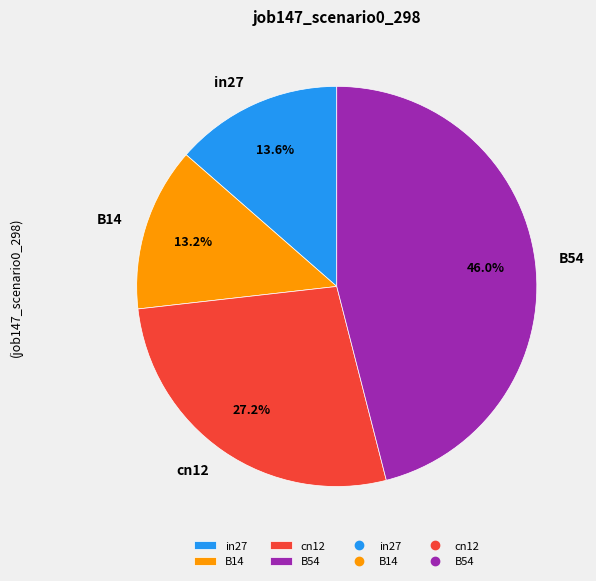

Is the sum of in27 and cn12 greater than half?

No